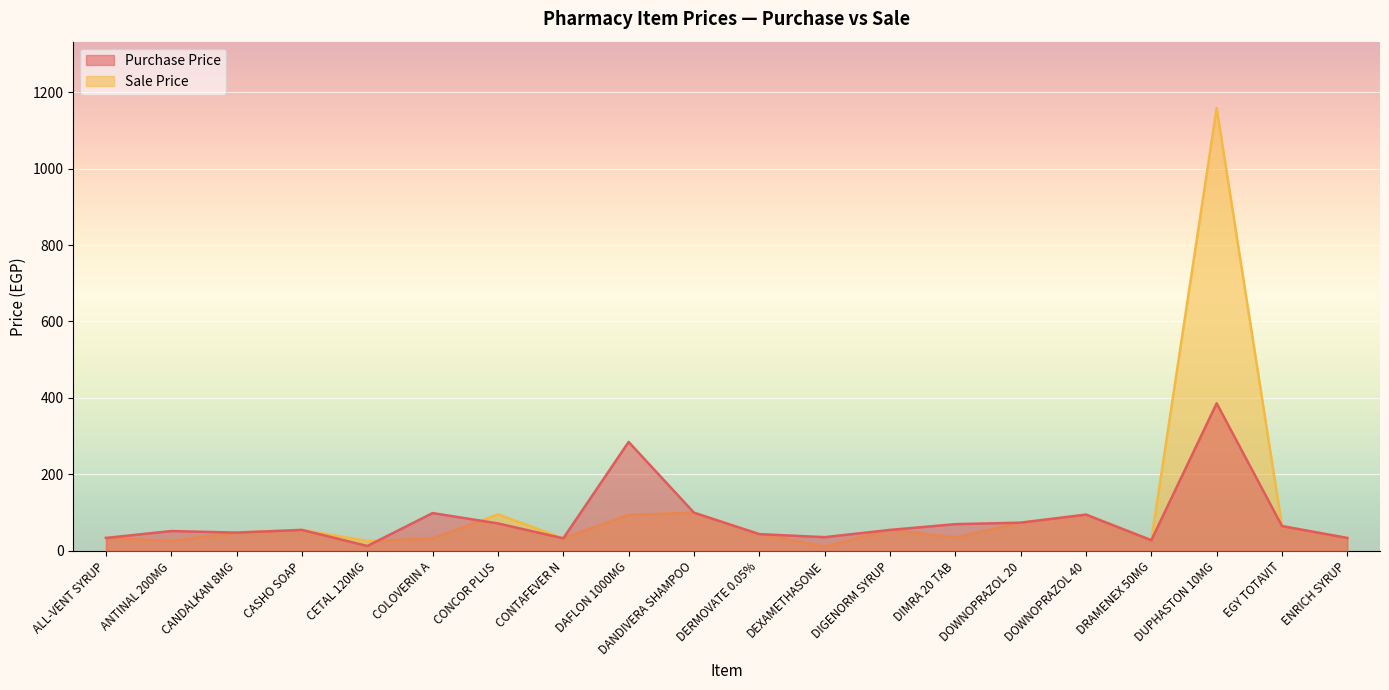

True or false: Sale Price and Purchase Price intersect in this chart.

True